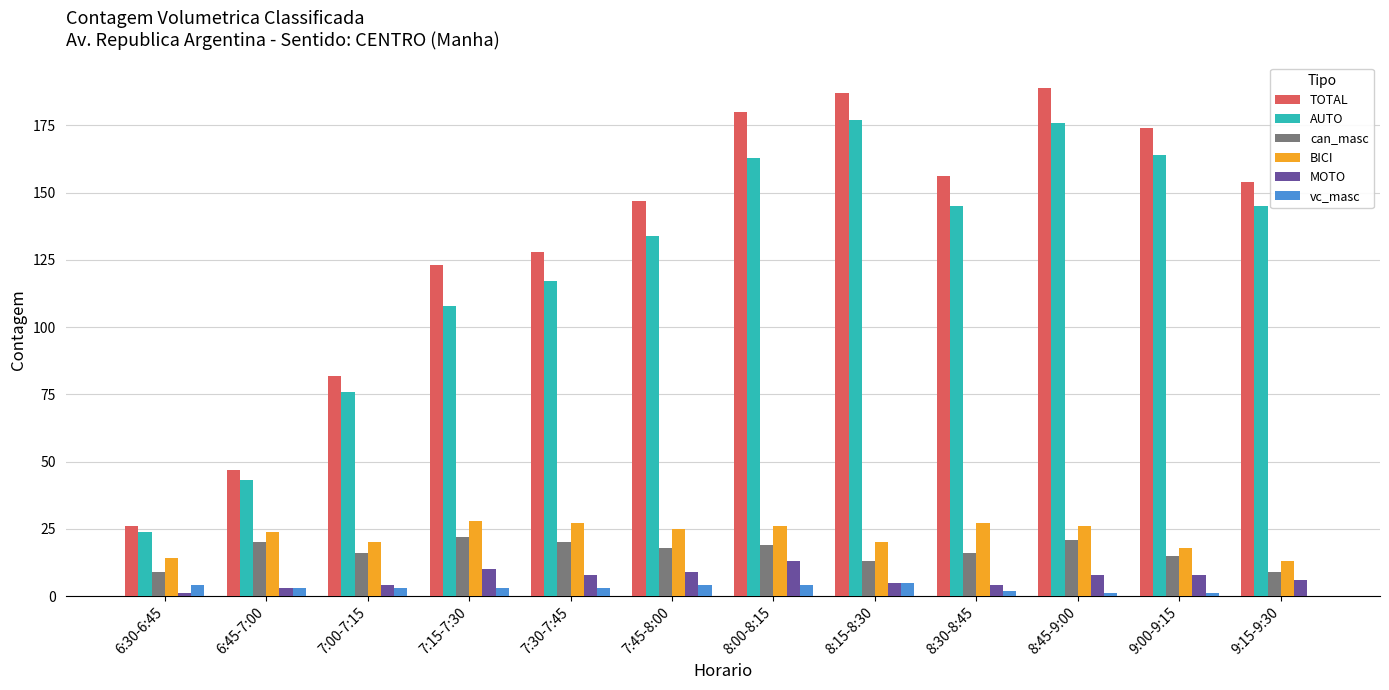

The AUTO series shows 117 at 7:30-7:45. True or false?

True